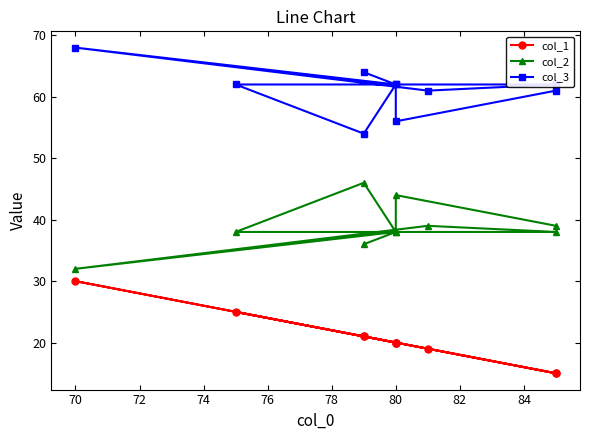

The value of col_1 at 72 is 34. True or false?

False